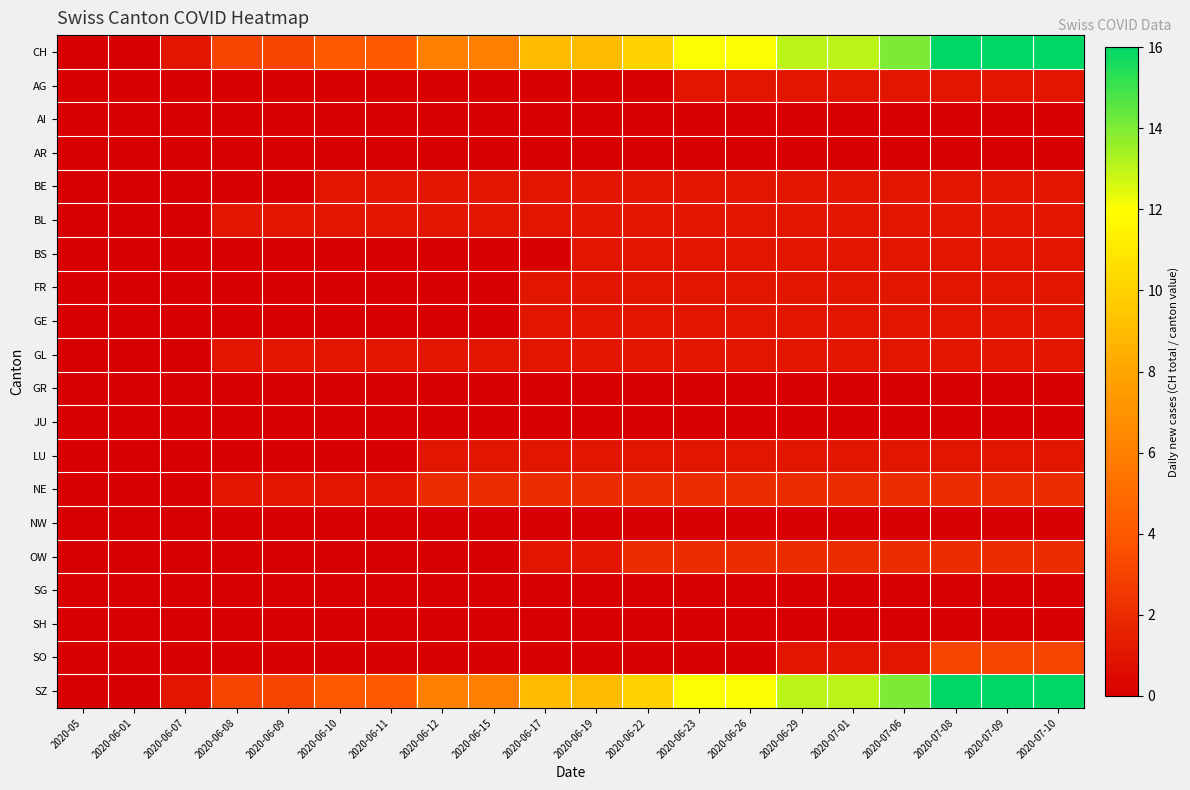

Reading left to right, extract all data points from this chart.

CH: 2020-05=0	2020-06-01=0	2020-06-07=1	2020-06-08=3	2020-06-09=3	2020-06-10=4	2020-06-11=4	2020-06-12=6	2020-06-15=6	2020-06-17=9	2020-06-19=9	2020-06-22=10	2020-06-23=12	2020-06-26=12	2020-06-29=13	2020-07-01=13	2020-07-06=14	2020-07-08=16	2020-07-09=16	2020-07-10=16
AG: 2020-05=0	2020-06-01=0	2020-06-07=0	2020-06-08=0	2020-06-09=0	2020-06-10=0	2020-06-11=0	2020-06-12=0	2020-06-15=0	2020-06-17=0	2020-06-19=0	2020-06-22=0	2020-06-23=1	2020-06-26=1	2020-06-29=1	2020-07-01=1	2020-07-06=1	2020-07-08=1	2020-07-09=1	2020-07-10=1
AI: 2020-05=0	2020-06-01=0	2020-06-07=0	2020-06-08=0	2020-06-09=0	2020-06-10=0	2020-06-11=0	2020-06-12=0	2020-06-15=0	2020-06-17=0	2020-06-19=0	2020-06-22=0	2020-06-23=0	2020-06-26=0	2020-06-29=0	2020-07-01=0	2020-07-06=0	2020-07-08=0	2020-07-09=0	2020-07-10=0
AR: 2020-05=0	2020-06-01=0	2020-06-07=0	2020-06-08=0	2020-06-09=0	2020-06-10=0	2020-06-11=0	2020-06-12=0	2020-06-15=0	2020-06-17=0	2020-06-19=0	2020-06-22=0	2020-06-23=0	2020-06-26=0	2020-06-29=0	2020-07-01=0	2020-07-06=0	2020-07-08=0	2020-07-09=0	2020-07-10=0
BE: 2020-05=0	2020-06-01=0	2020-06-07=0	2020-06-08=0	2020-06-09=0	2020-06-10=1	2020-06-11=1	2020-06-12=1	2020-06-15=1	2020-06-17=1	2020-06-19=1	2020-06-22=1	2020-06-23=1	2020-06-26=1	2020-06-29=1	2020-07-01=1	2020-07-06=1	2020-07-08=1	2020-07-09=1	2020-07-10=1
BL: 2020-05=0	2020-06-01=0	2020-06-07=0	2020-06-08=1	2020-06-09=1	2020-06-10=1	2020-06-11=1	2020-06-12=1	2020-06-15=1	2020-06-17=1	2020-06-19=1	2020-06-22=1	2020-06-23=1	2020-06-26=1	2020-06-29=1	2020-07-01=1	2020-07-06=1	2020-07-08=1	2020-07-09=1	2020-07-10=1
BS: 2020-05=0	2020-06-01=0	2020-06-07=0	2020-06-08=0	2020-06-09=0	2020-06-10=0	2020-06-11=0	2020-06-12=0	2020-06-15=0	2020-06-17=0	2020-06-19=1	2020-06-22=1	2020-06-23=1	2020-06-26=1	2020-06-29=1	2020-07-01=1	2020-07-06=1	2020-07-08=1	2020-07-09=1	2020-07-10=1
FR: 2020-05=0	2020-06-01=0	2020-06-07=0	2020-06-08=0	2020-06-09=0	2020-06-10=0	2020-06-11=0	2020-06-12=0	2020-06-15=0	2020-06-17=1	2020-06-19=1	2020-06-22=1	2020-06-23=1	2020-06-26=1	2020-06-29=1	2020-07-01=1	2020-07-06=1	2020-07-08=1	2020-07-09=1	2020-07-10=1
GE: 2020-05=0	2020-06-01=0	2020-06-07=0	2020-06-08=0	2020-06-09=0	2020-06-10=0	2020-06-11=0	2020-06-12=0	2020-06-15=0	2020-06-17=1	2020-06-19=1	2020-06-22=1	2020-06-23=1	2020-06-26=1	2020-06-29=1	2020-07-01=1	2020-07-06=1	2020-07-08=1	2020-07-09=1	2020-07-10=1
GL: 2020-05=0	2020-06-01=0	2020-06-07=0	2020-06-08=1	2020-06-09=1	2020-06-10=1	2020-06-11=1	2020-06-12=1	2020-06-15=1	2020-06-17=1	2020-06-19=1	2020-06-22=1	2020-06-23=1	2020-06-26=1	2020-06-29=1	2020-07-01=1	2020-07-06=1	2020-07-08=1	2020-07-09=1	2020-07-10=1
GR: 2020-05=0	2020-06-01=0	2020-06-07=0	2020-06-08=0	2020-06-09=0	2020-06-10=0	2020-06-11=0	2020-06-12=0	2020-06-15=0	2020-06-17=0	2020-06-19=0	2020-06-22=0	2020-06-23=0	2020-06-26=0	2020-06-29=0	2020-07-01=0	2020-07-06=0	2020-07-08=0	2020-07-09=0	2020-07-10=0
JU: 2020-05=0	2020-06-01=0	2020-06-07=0	2020-06-08=0	2020-06-09=0	2020-06-10=0	2020-06-11=0	2020-06-12=0	2020-06-15=0	2020-06-17=0	2020-06-19=0	2020-06-22=0	2020-06-23=0	2020-06-26=0	2020-06-29=0	2020-07-01=0	2020-07-06=0	2020-07-08=0	2020-07-09=0	2020-07-10=0
LU: 2020-05=0	2020-06-01=0	2020-06-07=0	2020-06-08=0	2020-06-09=0	2020-06-10=0	2020-06-11=0	2020-06-12=1	2020-06-15=1	2020-06-17=1	2020-06-19=1	2020-06-22=1	2020-06-23=1	2020-06-26=1	2020-06-29=1	2020-07-01=1	2020-07-06=1	2020-07-08=1	2020-07-09=1	2020-07-10=1
NE: 2020-05=0	2020-06-01=0	2020-06-07=0	2020-06-08=1	2020-06-09=1	2020-06-10=1	2020-06-11=1	2020-06-12=2	2020-06-15=2	2020-06-17=2	2020-06-19=2	2020-06-22=2	2020-06-23=2	2020-06-26=2	2020-06-29=2	2020-07-01=2	2020-07-06=2	2020-07-08=2	2020-07-09=2	2020-07-10=2
NW: 2020-05=0	2020-06-01=0	2020-06-07=0	2020-06-08=0	2020-06-09=0	2020-06-10=0	2020-06-11=0	2020-06-12=0	2020-06-15=0	2020-06-17=0	2020-06-19=0	2020-06-22=0	2020-06-23=0	2020-06-26=0	2020-06-29=0	2020-07-01=0	2020-07-06=0	2020-07-08=0	2020-07-09=0	2020-07-10=0
OW: 2020-05=0	2020-06-01=0	2020-06-07=0	2020-06-08=0	2020-06-09=0	2020-06-10=0	2020-06-11=0	2020-06-12=0	2020-06-15=0	2020-06-17=1	2020-06-19=1	2020-06-22=2	2020-06-23=2	2020-06-26=2	2020-06-29=2	2020-07-01=2	2020-07-06=2	2020-07-08=2	2020-07-09=2	2020-07-10=2
SG: 2020-05=0	2020-06-01=0	2020-06-07=0	2020-06-08=0	2020-06-09=0	2020-06-10=0	2020-06-11=0	2020-06-12=0	2020-06-15=0	2020-06-17=0	2020-06-19=0	2020-06-22=0	2020-06-23=0	2020-06-26=0	2020-06-29=0	2020-07-01=0	2020-07-06=0	2020-07-08=0	2020-07-09=0	2020-07-10=0
SH: 2020-05=0	2020-06-01=0	2020-06-07=0	2020-06-08=0	2020-06-09=0	2020-06-10=0	2020-06-11=0	2020-06-12=0	2020-06-15=0	2020-06-17=0	2020-06-19=0	2020-06-22=0	2020-06-23=0	2020-06-26=0	2020-06-29=0	2020-07-01=0	2020-07-06=0	2020-07-08=0	2020-07-09=0	2020-07-10=0
SO: 2020-05=0	2020-06-01=0	2020-06-07=0	2020-06-08=0	2020-06-09=0	2020-06-10=0	2020-06-11=0	2020-06-12=0	2020-06-15=0	2020-06-17=0	2020-06-19=0	2020-06-22=0	2020-06-23=0	2020-06-26=0	2020-06-29=1	2020-07-01=1	2020-07-06=1	2020-07-08=3	2020-07-09=3	2020-07-10=3
SZ: 2020-05=0	2020-06-01=0	2020-06-07=1	2020-06-08=3	2020-06-09=3	2020-06-10=4	2020-06-11=4	2020-06-12=6	2020-06-15=6	2020-06-17=9	2020-06-19=9	2020-06-22=10	2020-06-23=12	2020-06-26=12	2020-06-29=13	2020-07-01=13	2020-07-06=14	2020-07-08=16	2020-07-09=16	2020-07-10=16